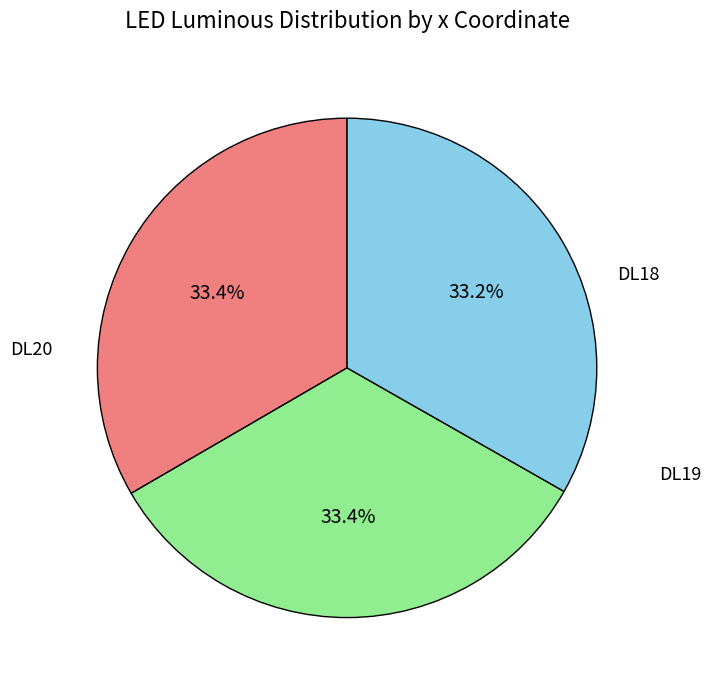

Is there any slice that represents more than half of the pie?

No